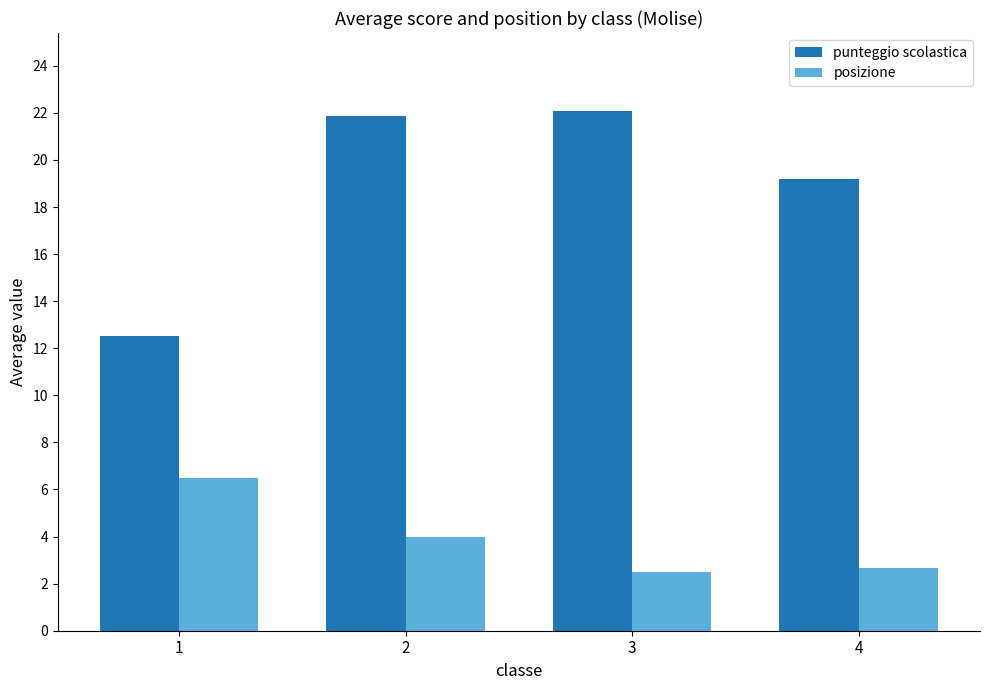

Count the number of categories in the chart.

4